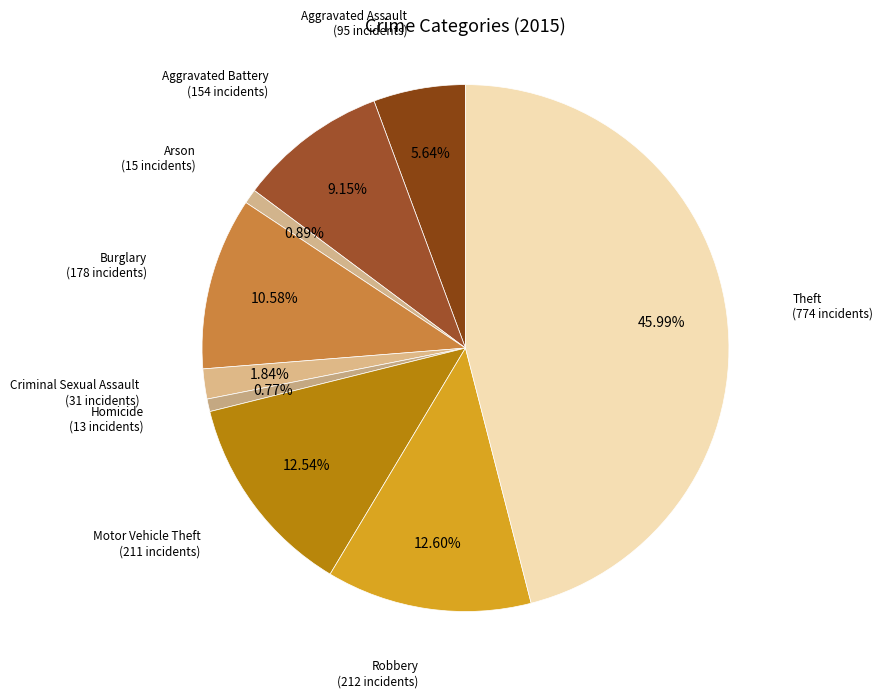

How many segments does this pie chart have?

9